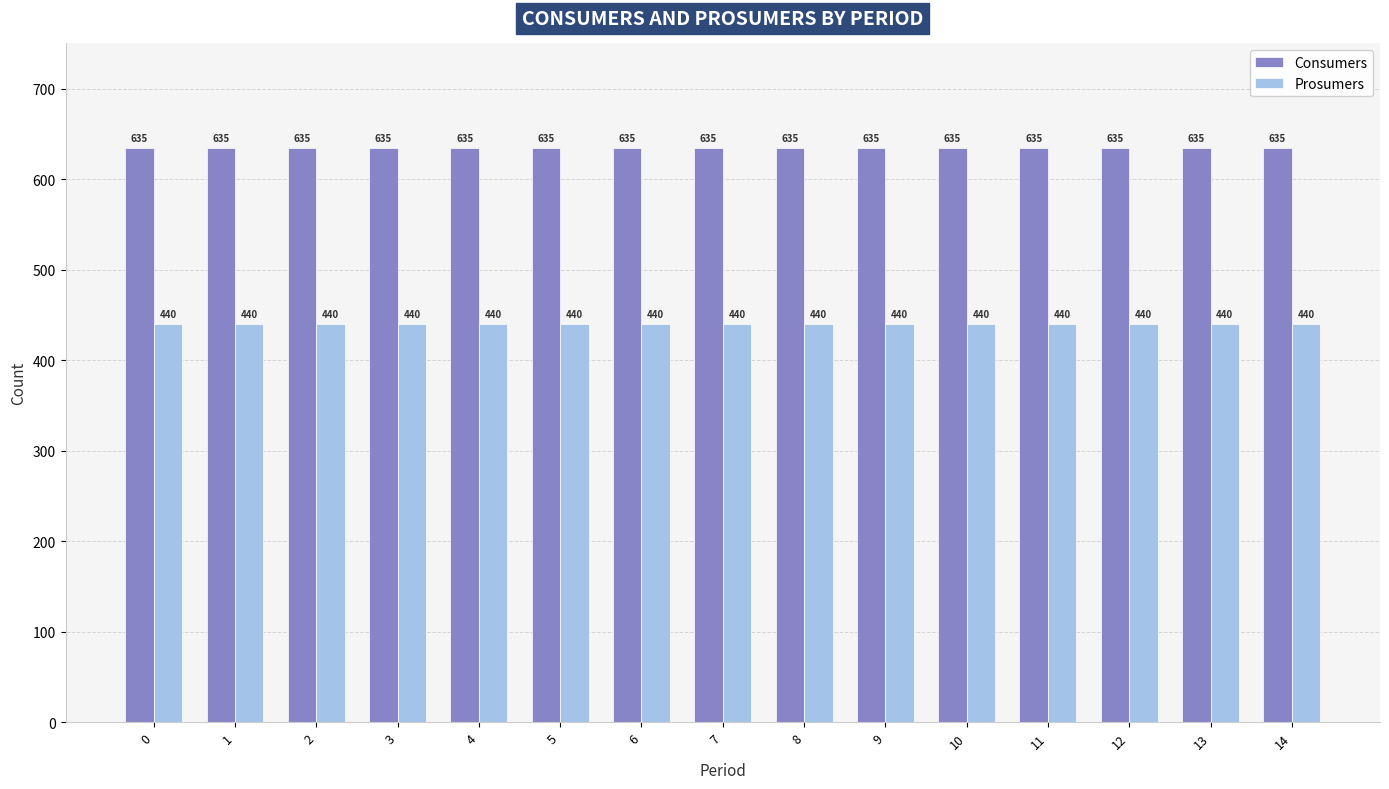

At 11, list the series in order from smallest to largest.

Prosumers, Consumers